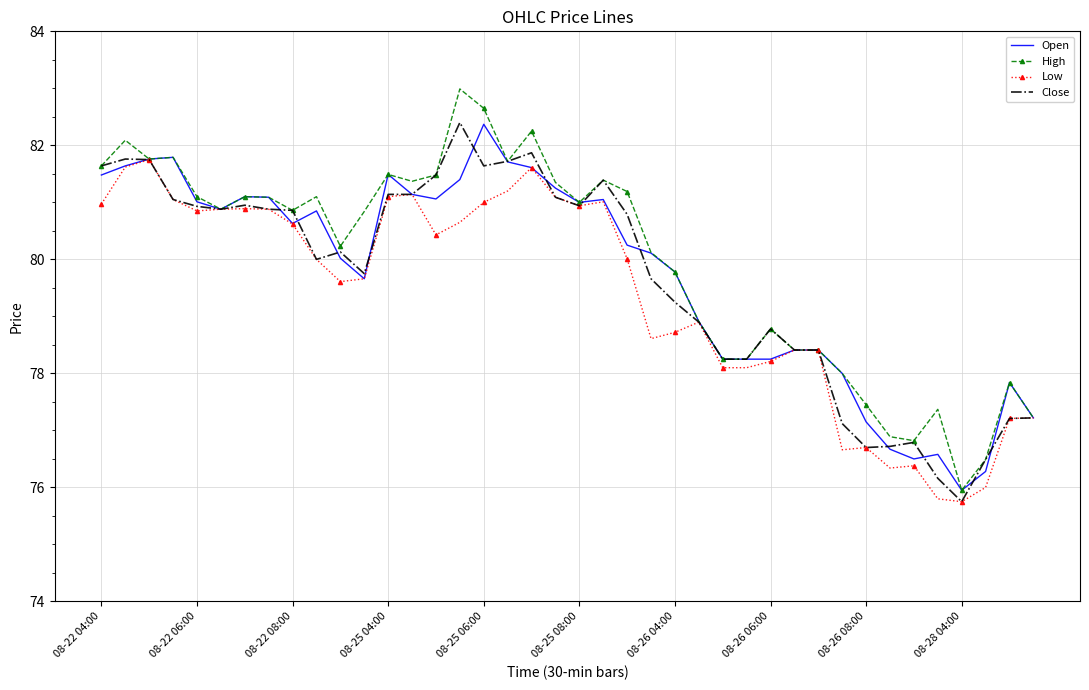

What is the minimum value shown in the chart?

75.8